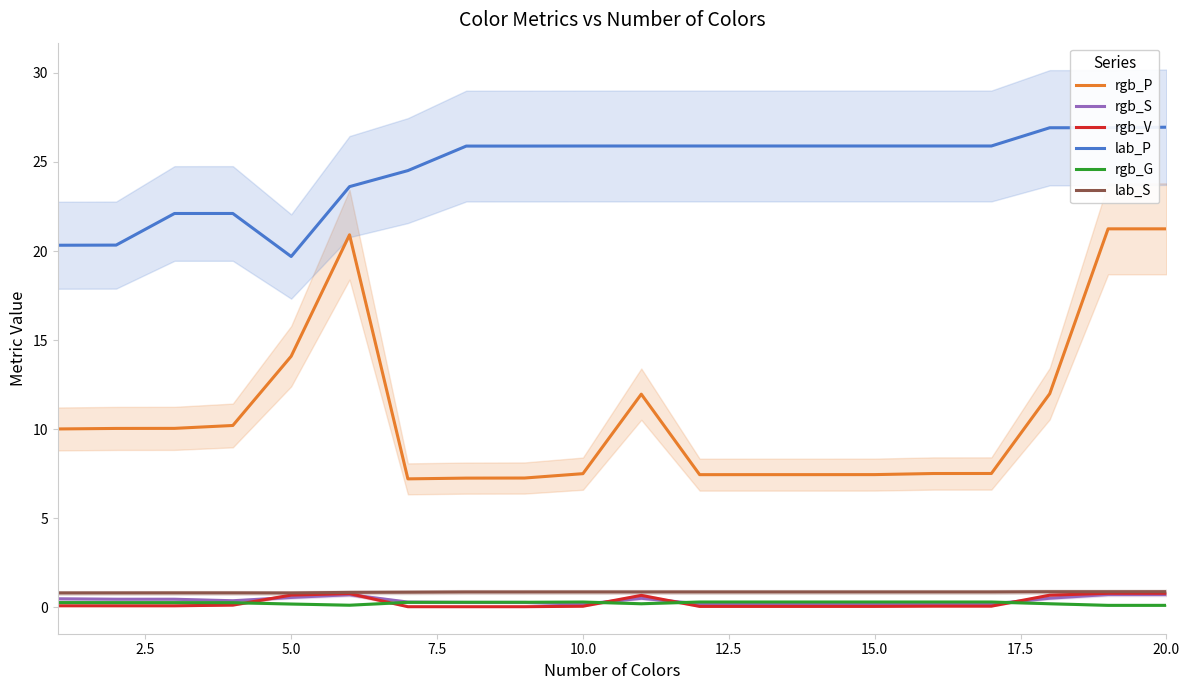

True or false: lab_P and rgb_S cross at least once.

False